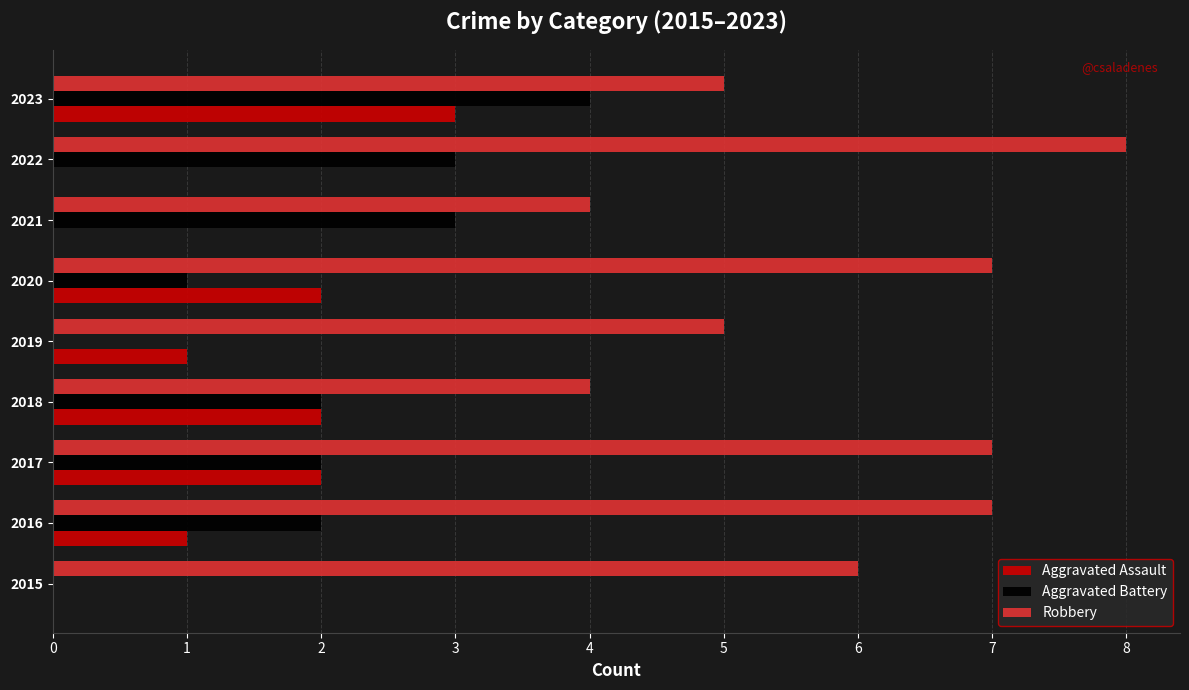

At which category is the sum across all series the highest?

2023